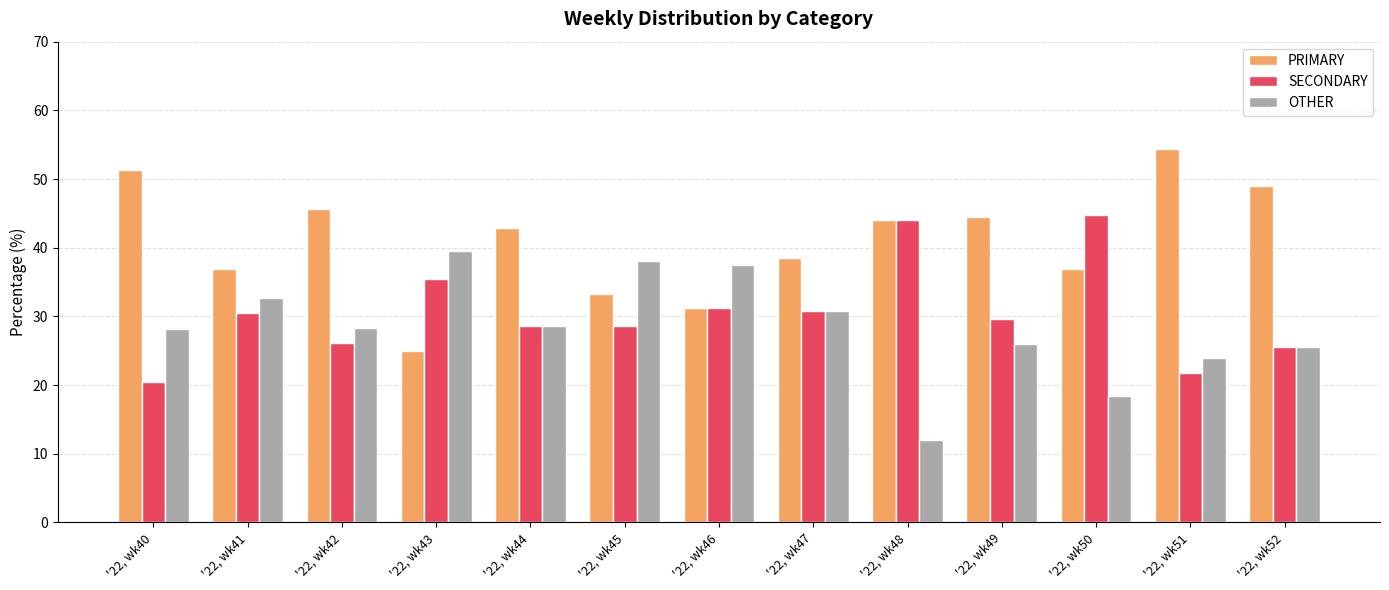

Rank the series at '22, wk42 from lowest to highest value.

SECONDARY, OTHER, PRIMARY